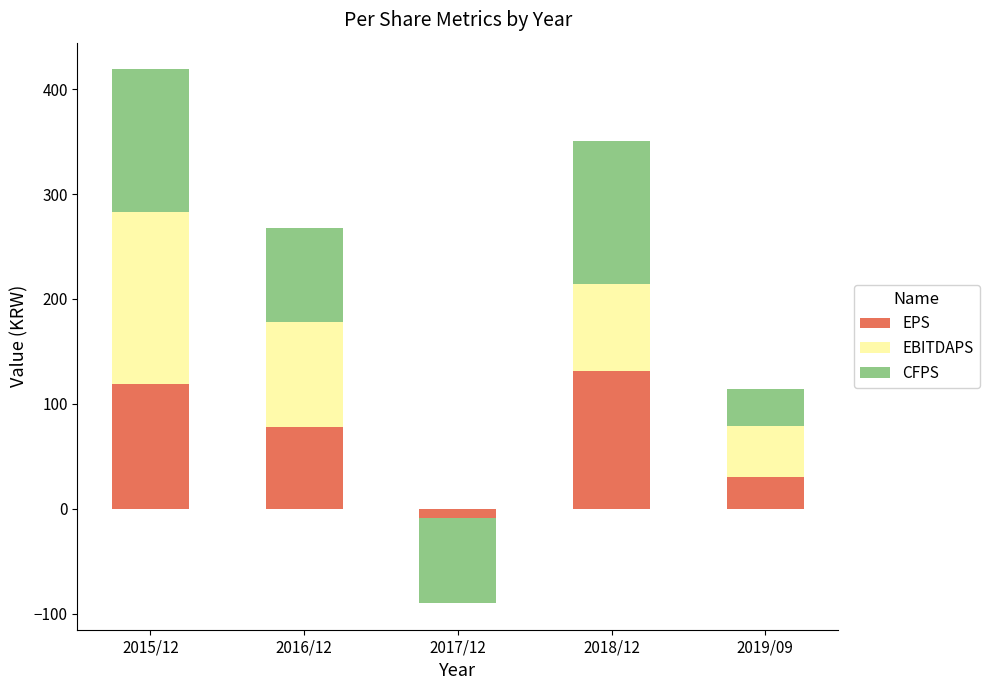

At which category is the sum across all series the highest?

2015/12